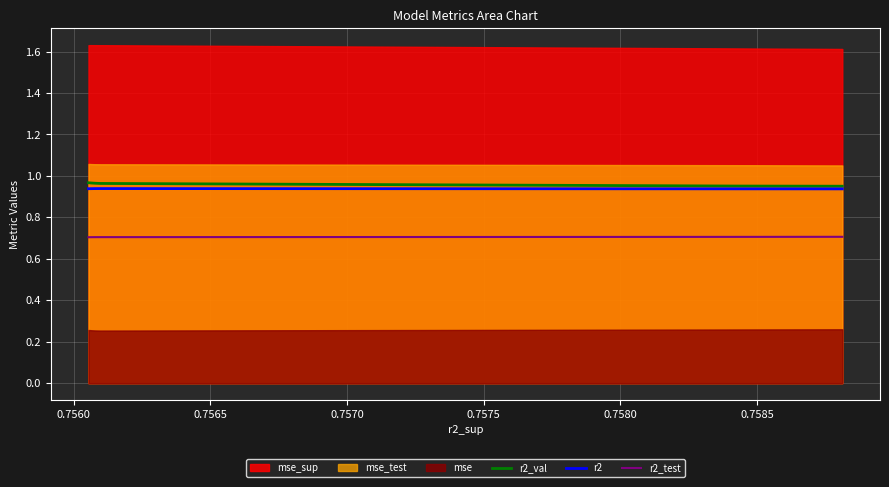

Which series changed the most between 0.7565 and 0.7585?

r2_val